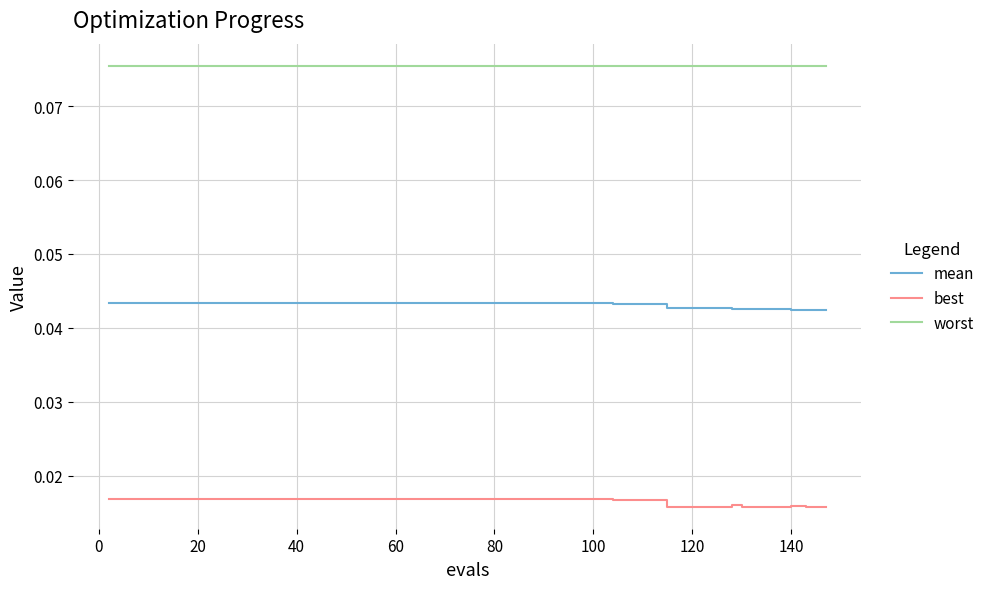

Which series has the largest total across all categories?

worst